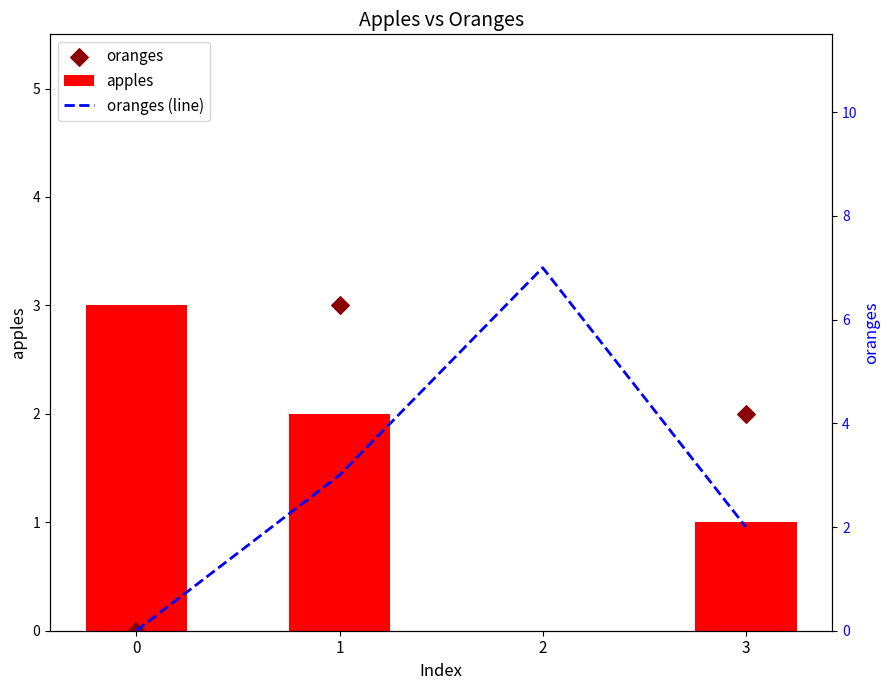

Which series reaches the minimum Y coordinate?

apples